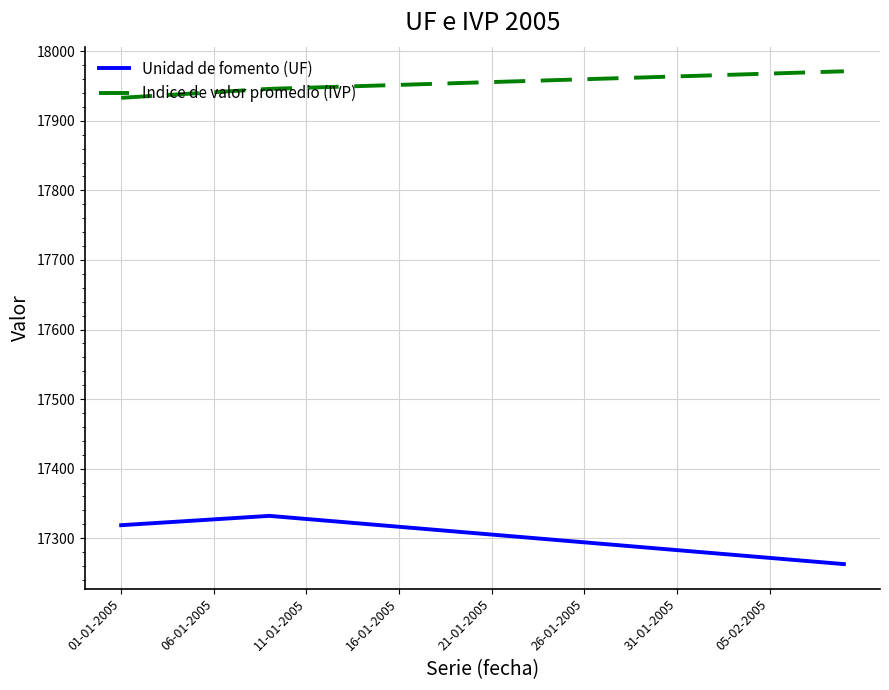

True or false: Unidad de fomento (UF) and Indice de valor promedio (IVP) intersect in this chart.

False